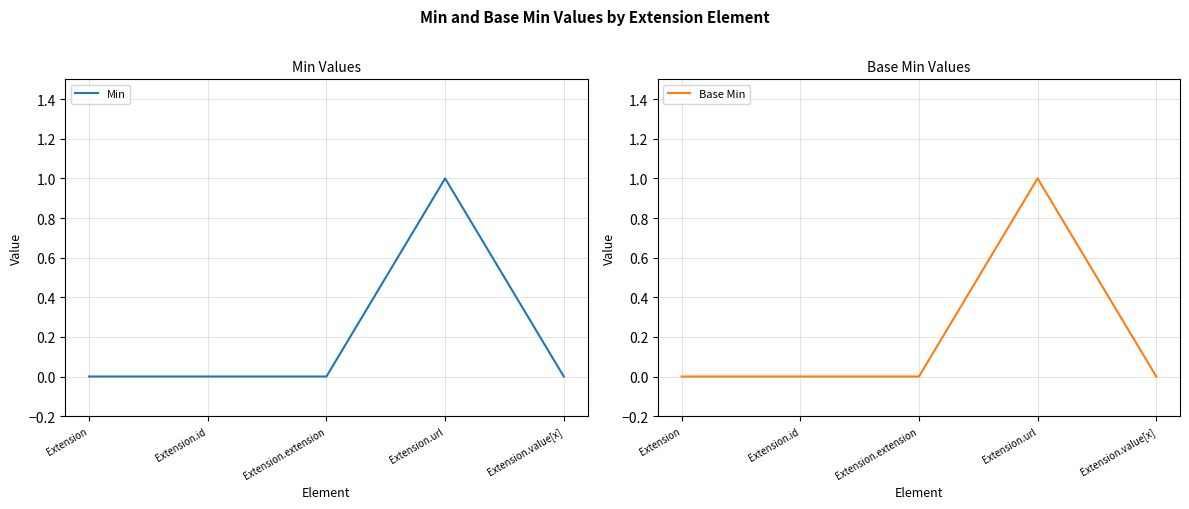

Which has a higher value, Extension.id or Extension.value[x]?

Extension.id